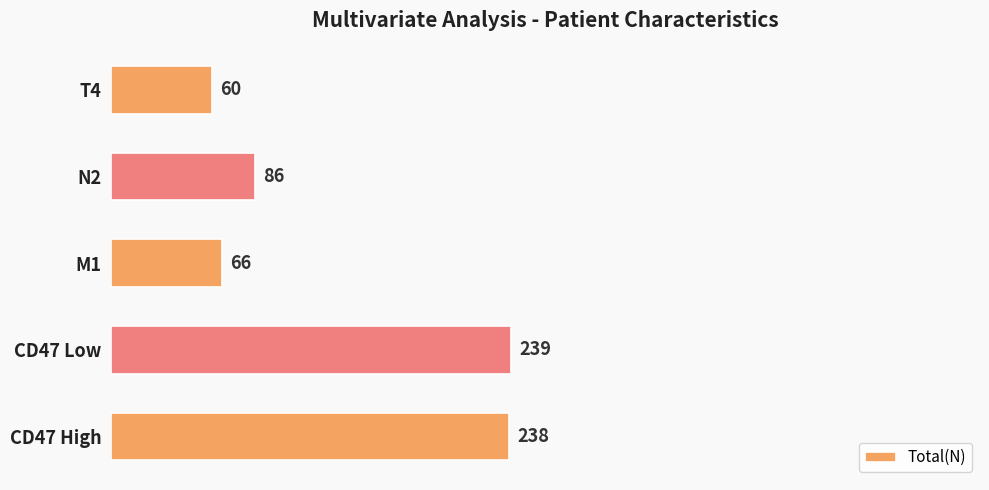

Read the value at CD47 Low, to the nearest 50.

250